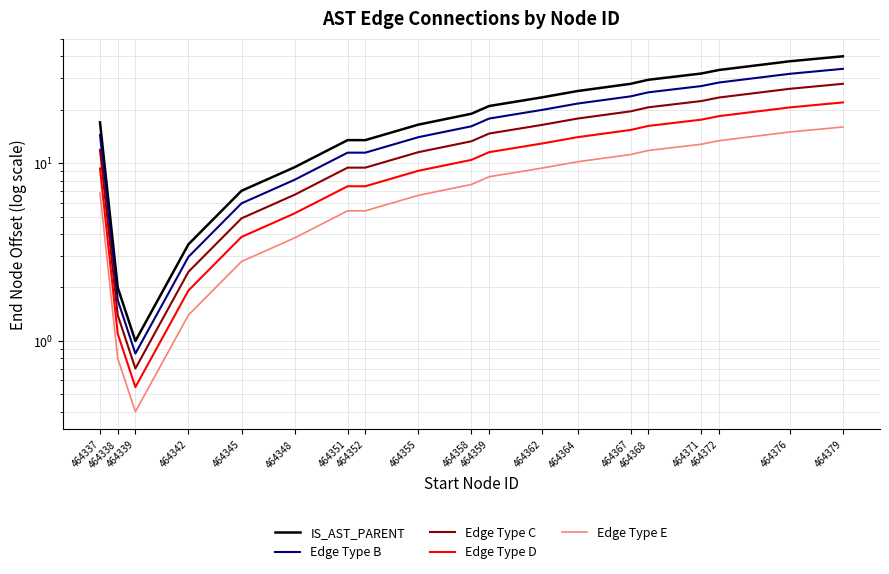

At which category does Edge Type B reach its first local valley?

464339